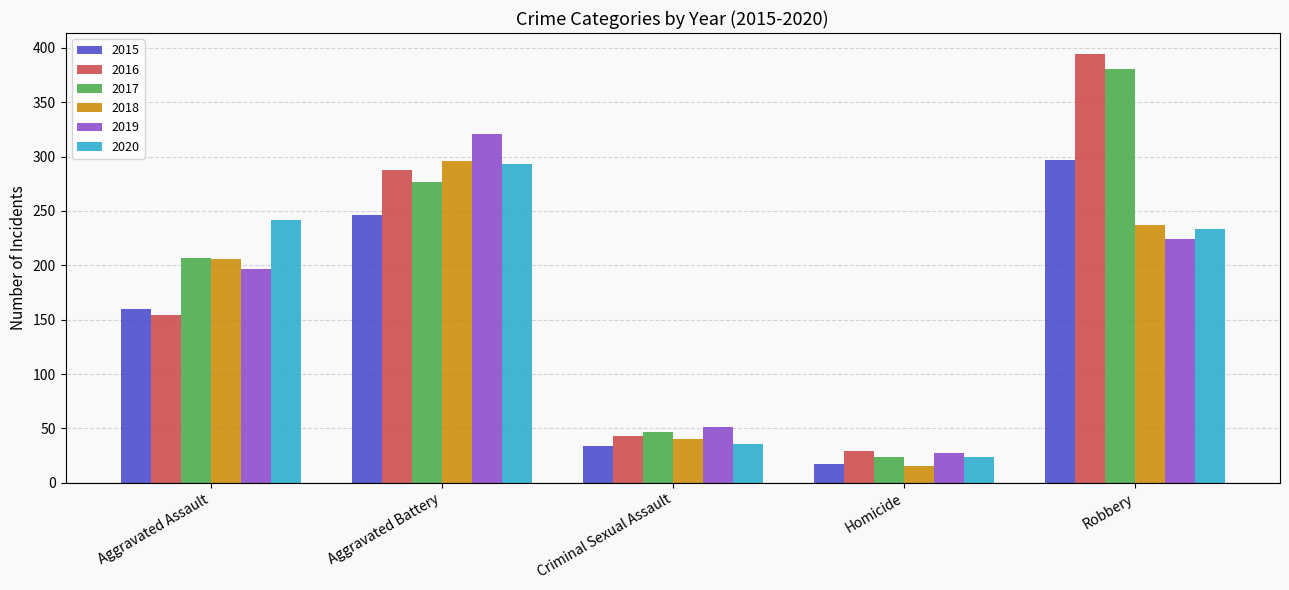

Between Aggravated Battery and Robbery, which series saw the biggest shift?

2016